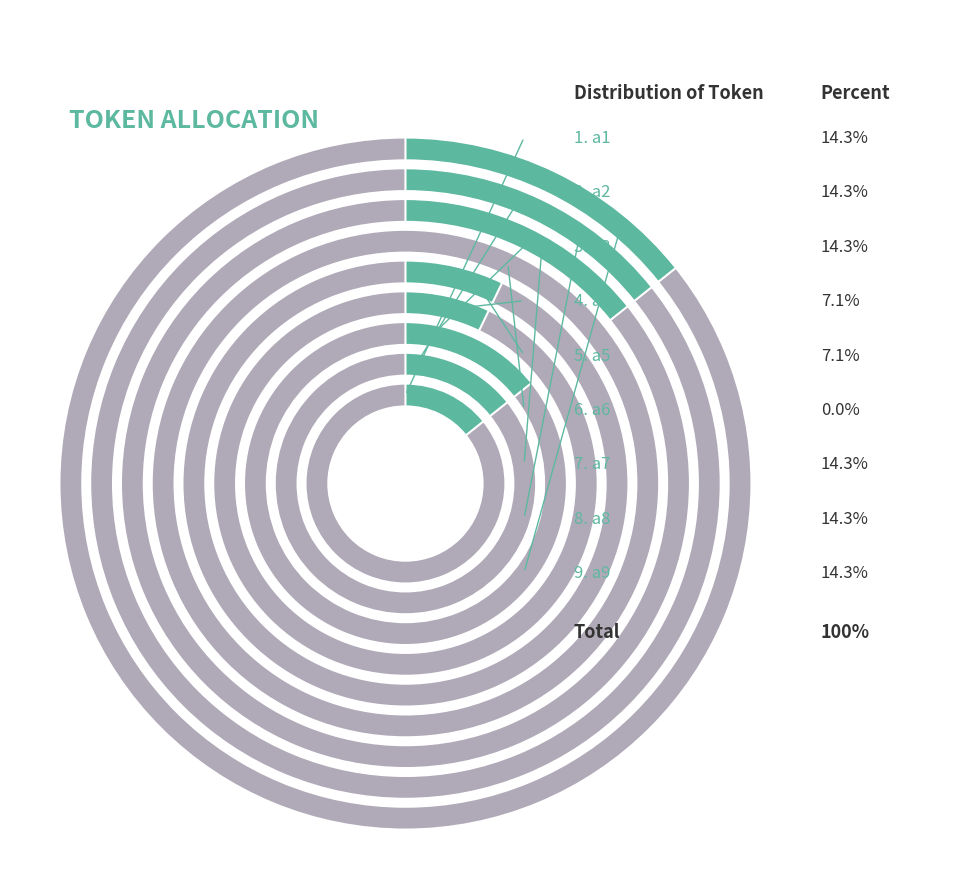

What percentage is the a9 slice, to the nearest percent?

14%